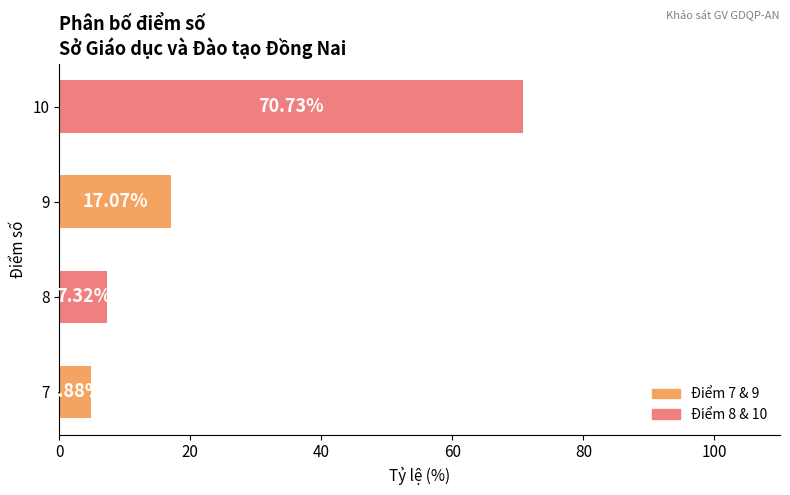

What is the change in value from 8 to 10?

+63.4